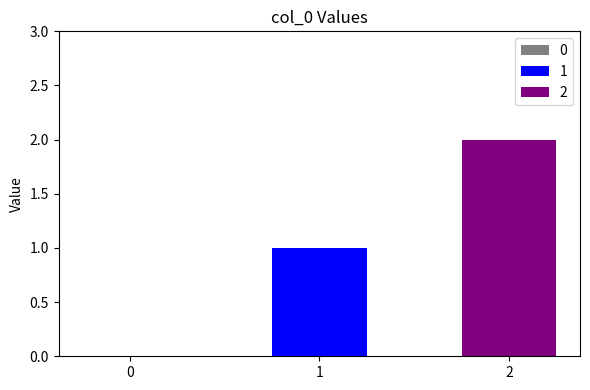

List the series in order of their overall mean, lowest first.

1, 2